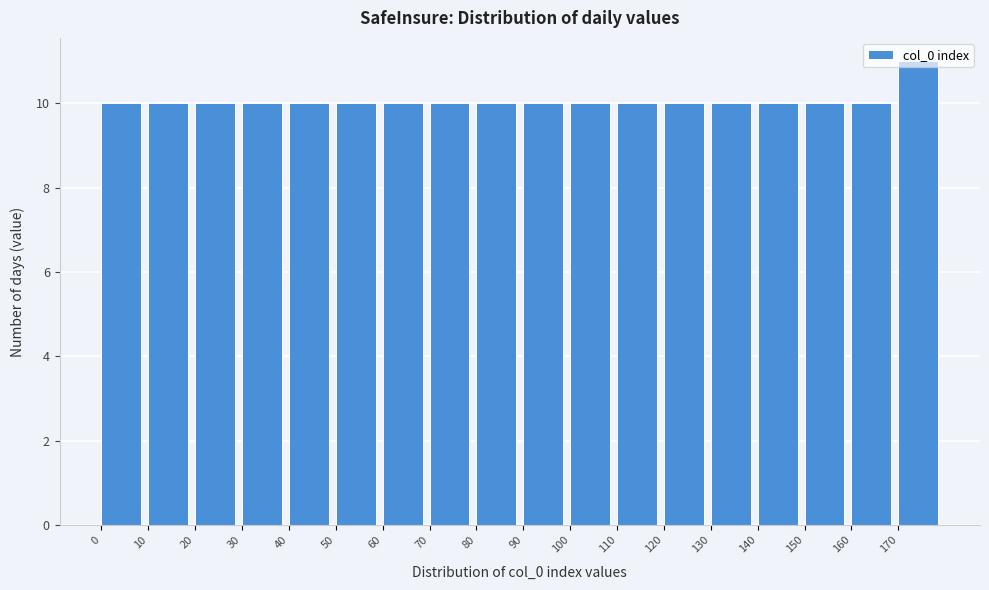

Reading left to right, list every bar in this chart as the range it spans on the x-axis followed by its height. The values are not printed on the chart, so give them approximately, as read against the axis.

0 to 10: 10
10 to 20: 10
20 to 30: 10
30 to 40: 10
40 to 50: 10
50 to 60: 10
60 to 70: 10
70 to 80: 10
80 to 90: 10
90 to 100: 10
100 to 110: 10
110 to 120: 10
120 to 130: 10
130 to 140: 10
140 to 150: 10
150 to 160: 10
160 to 170: 10
170 to 180: 11